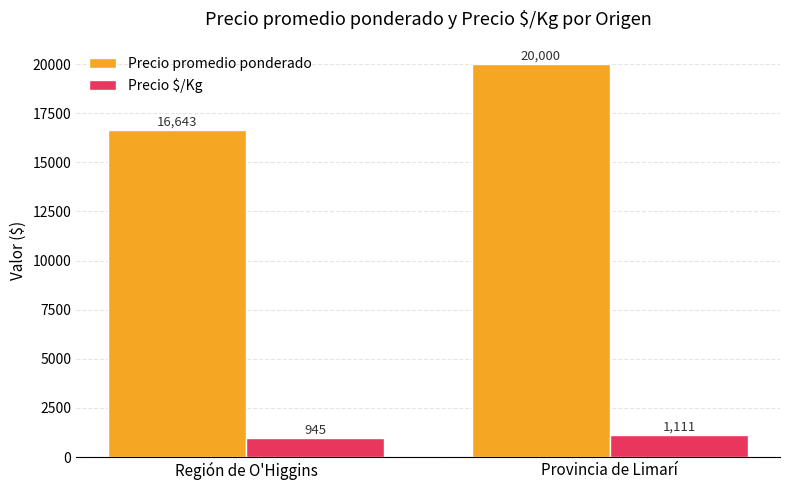

What is the difference between the maximum and minimum values in the Precio $/Kg series?

166